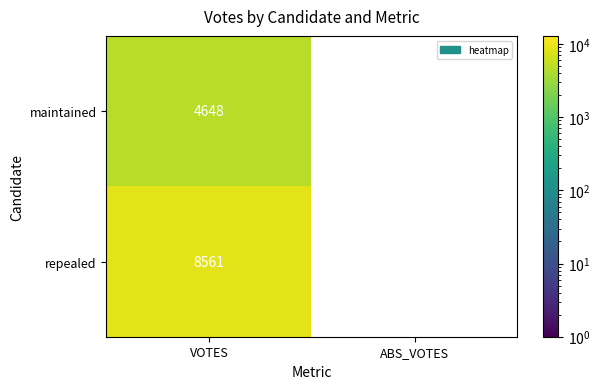

The repealed series shows 3051.7 at VOTES. True or false?

False